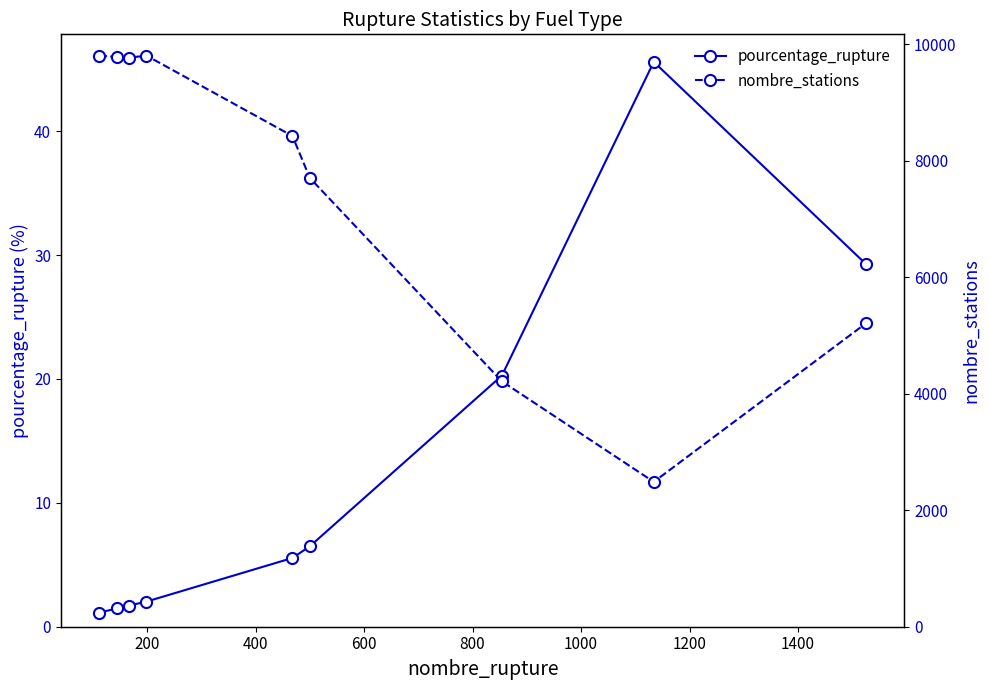

At how many categories does at least one series exceed 633?

9